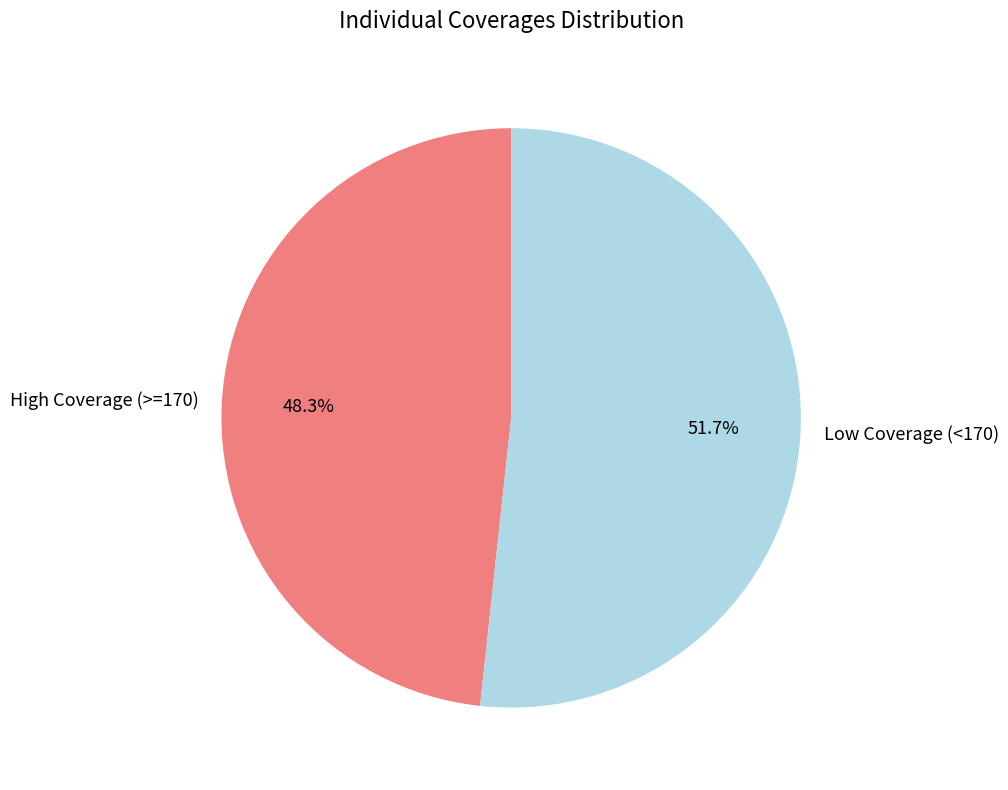

Which category accounts for the majority?

Low Coverage (<170)